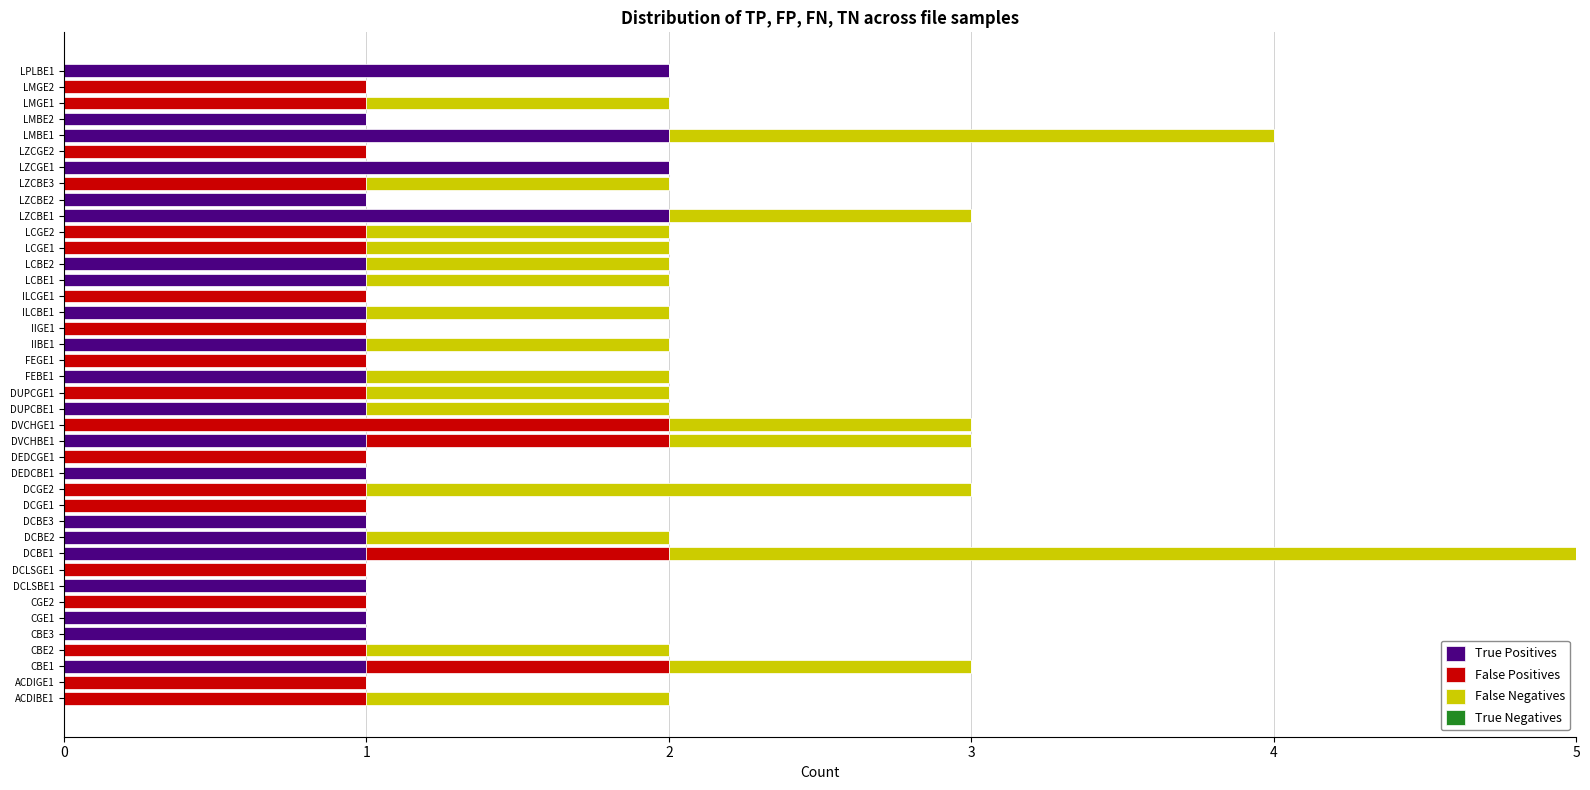

At which category is the sum across all series the highest?

DCBE1